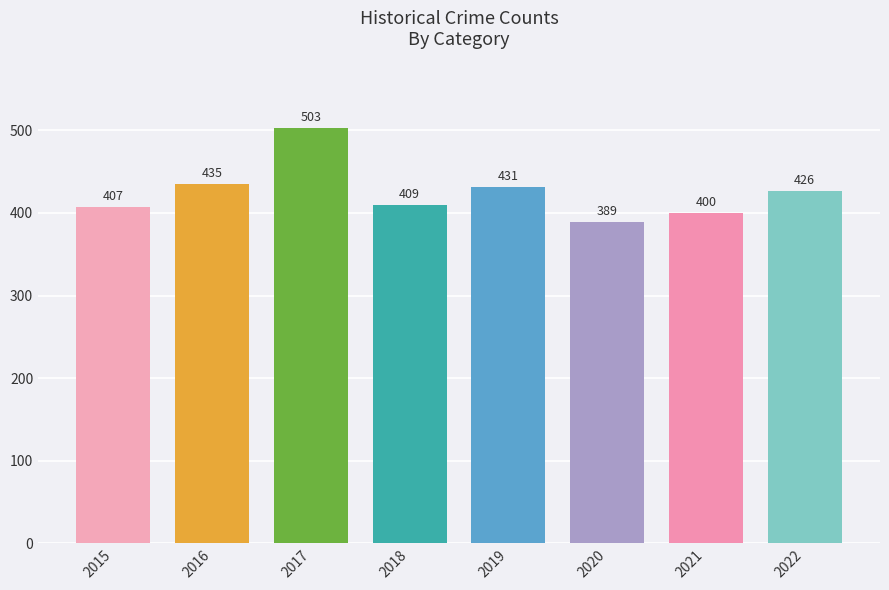

The chart shows a value of 407 at 2015. True or false?

True